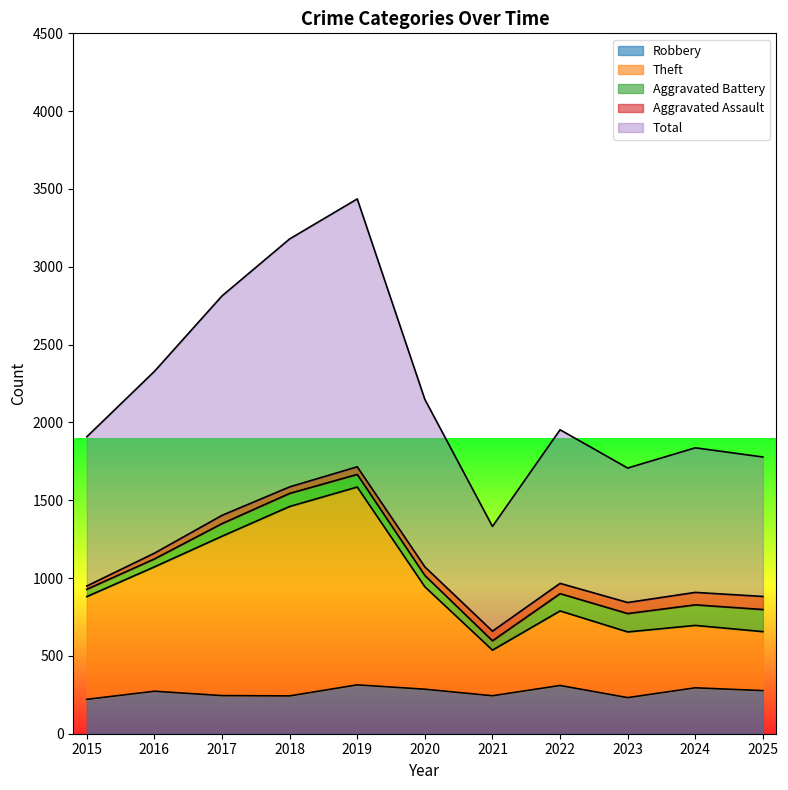

In Robbery, how many points are higher than both neighbors (excluding endpoints)?

4